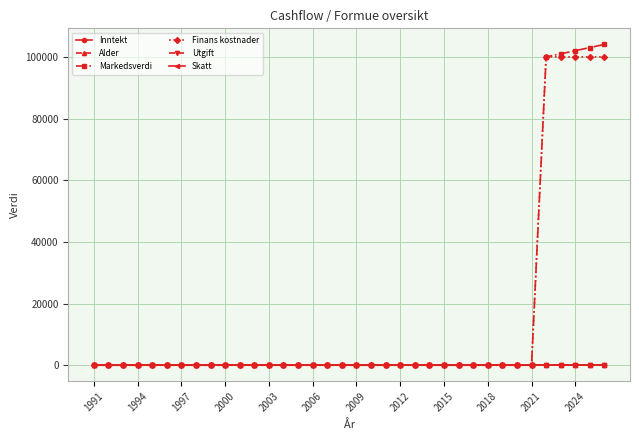

Does the chart have visible grid lines?

Yes